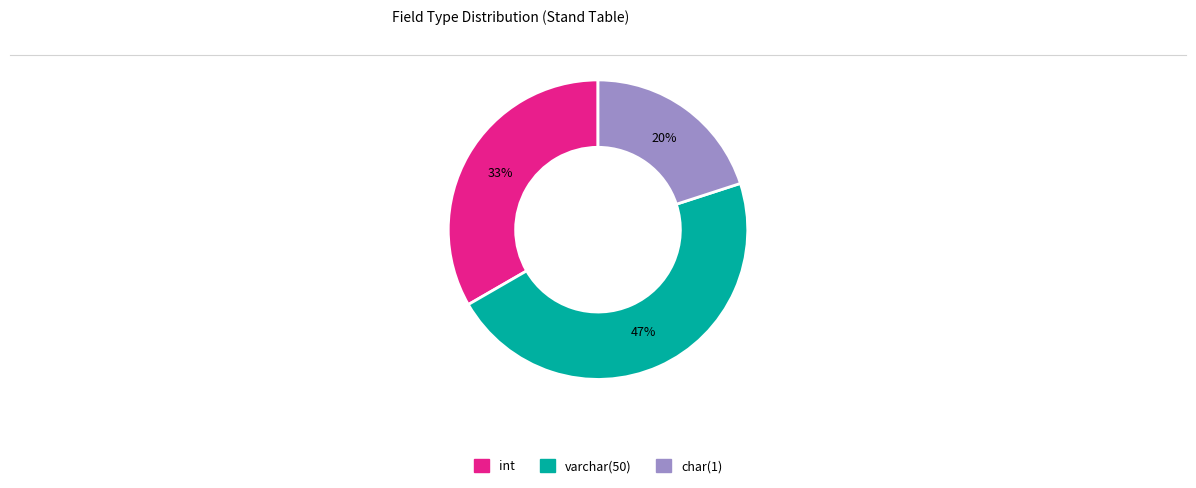

To the nearest percent, what is the average slice percentage?

33%